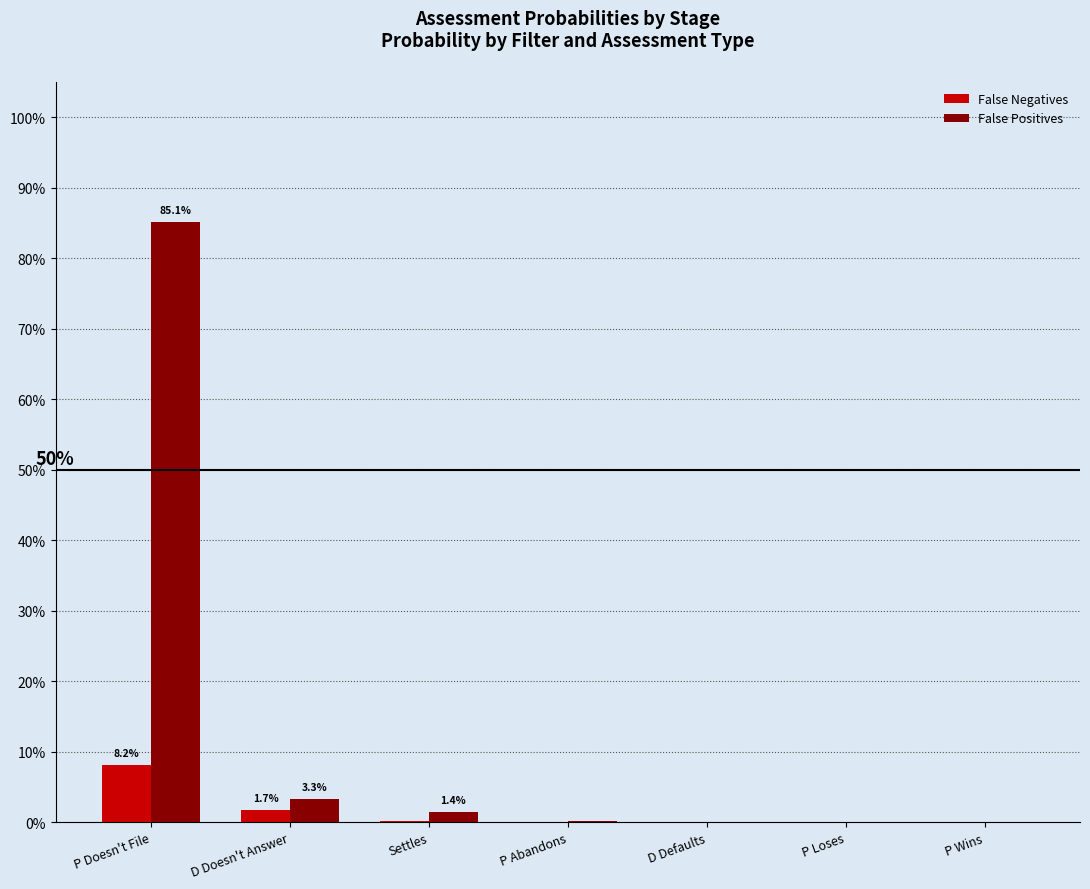

Which series has the largest total across all categories?

False Positives